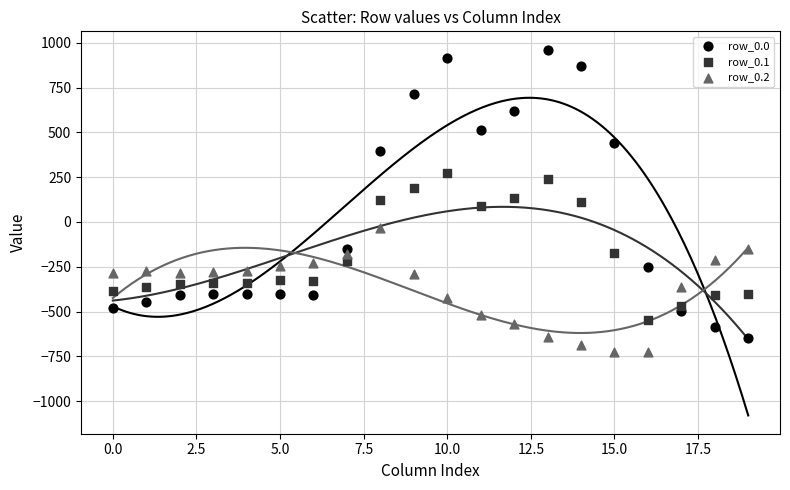

Which series has the widest spread of Y values?

row_0.0